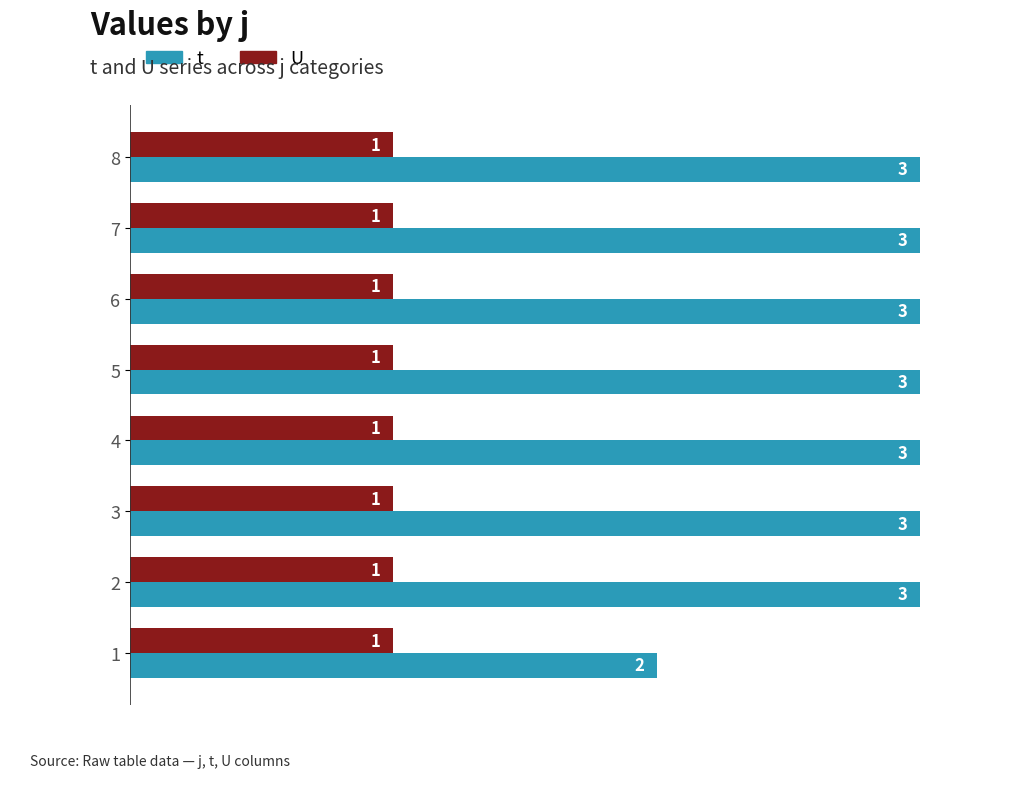

Is the value of t at 2 greater than the value of U at 2?

Yes